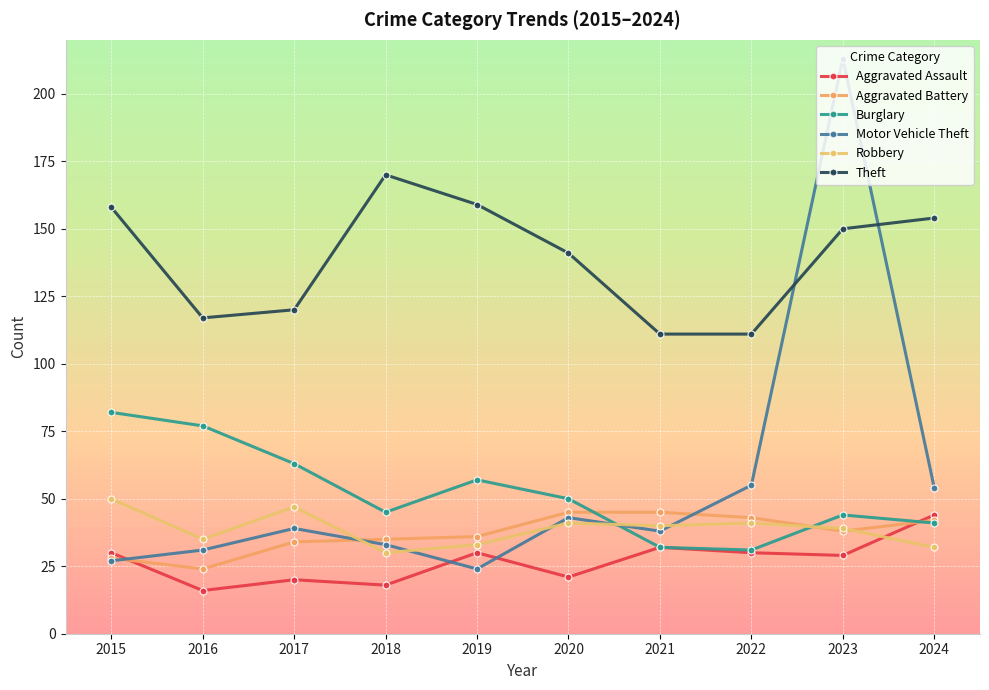

How many times do Aggravated Battery and Burglary cross each other?

3